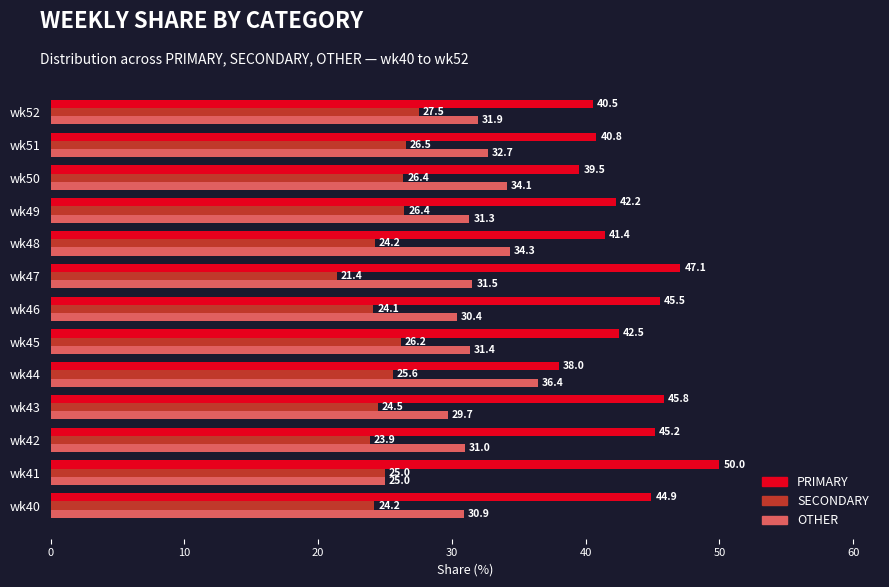

Which category has the lowest value in the OTHER series?

wk41